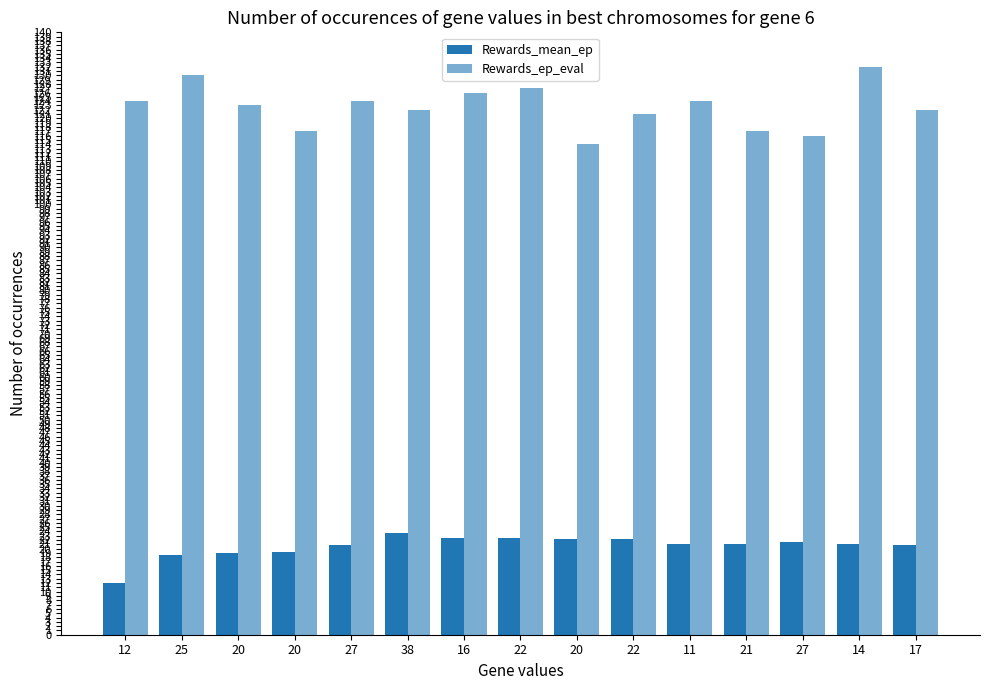

Which has a higher value, 16 or 21?

16